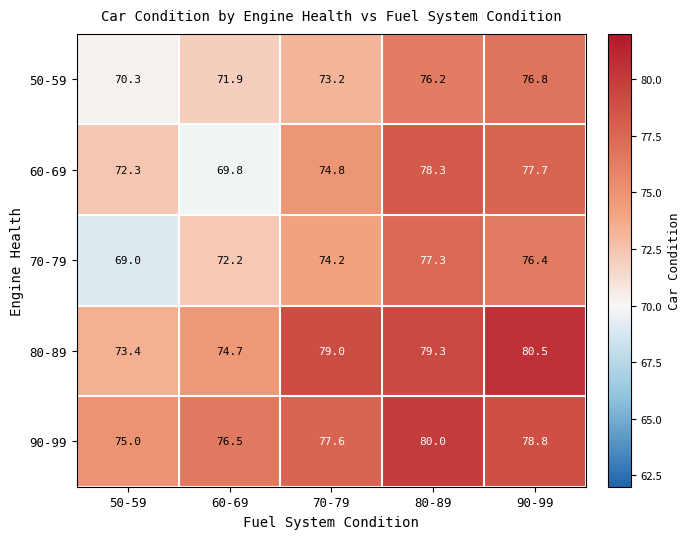

What is the greatest value displayed?

80.5